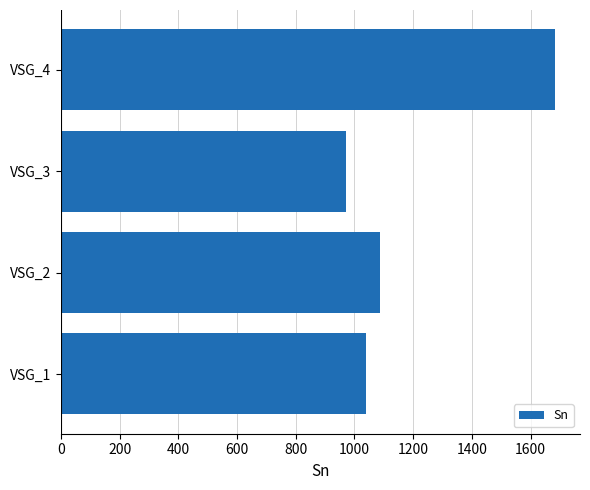

List the labels in order of value, smallest first.

VSG_3, VSG_1, VSG_2, VSG_4